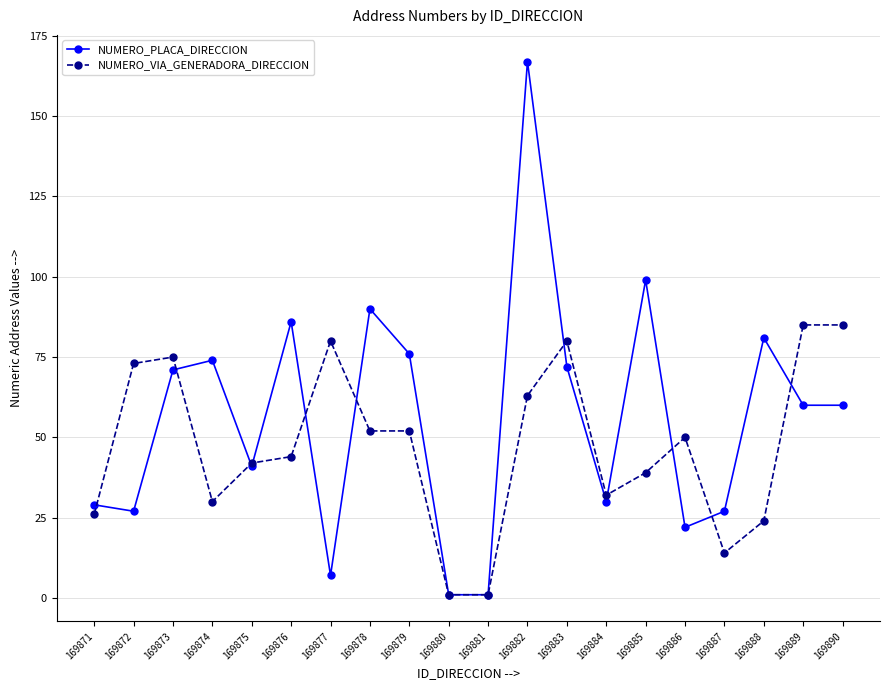

What is the difference between the maximum and minimum values in the NUMERO_VIA_GENERADORA_DIRECCION series?

84